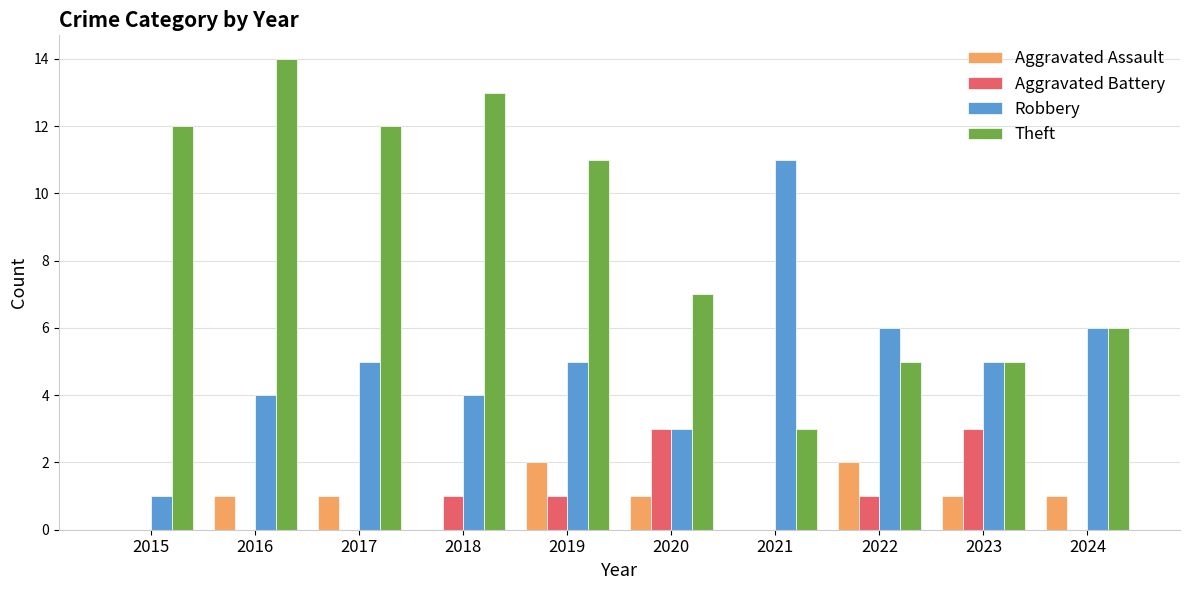

Reading left to right, what are all the values shown in this chart?

Aggravated Assault: 2015=0	2016=1	2017=1	2018=0	2019=2	2020=1	2021=0	2022=2	2023=1	2024=1
Aggravated Battery: 2015=0	2016=0	2017=0	2018=1	2019=1	2020=3	2021=0	2022=1	2023=3	2024=0
Robbery: 2015=1	2016=4	2017=5	2018=4	2019=5	2020=3	2021=11	2022=6	2023=5	2024=6
Theft: 2015=12	2016=14	2017=12	2018=13	2019=11	2020=7	2021=3	2022=5	2023=5	2024=6